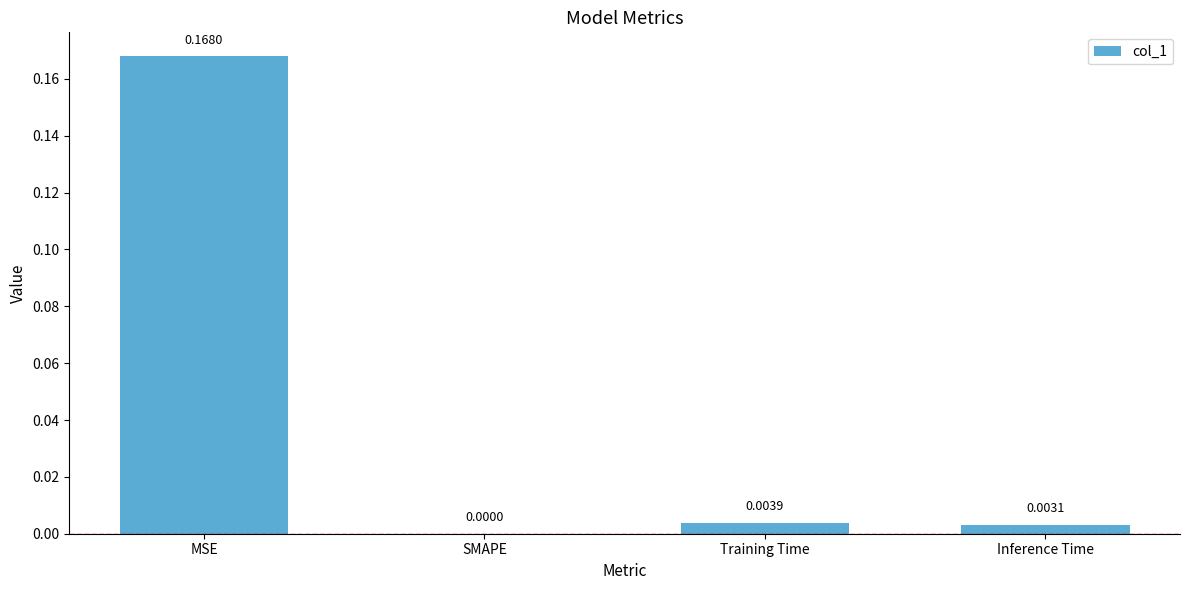

Between Inference Time and SMAPE, which is larger?

Inference Time